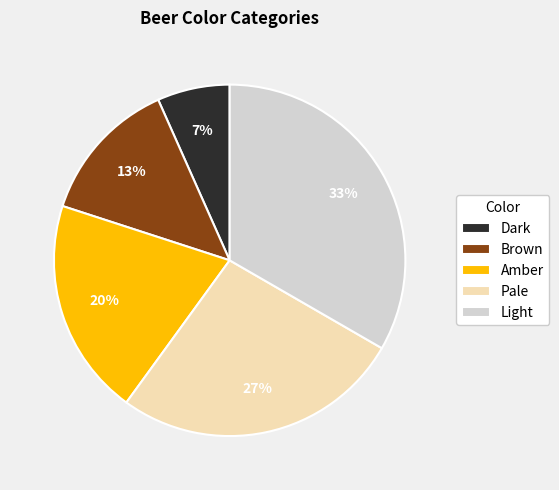

Does any single category account for the majority?

No